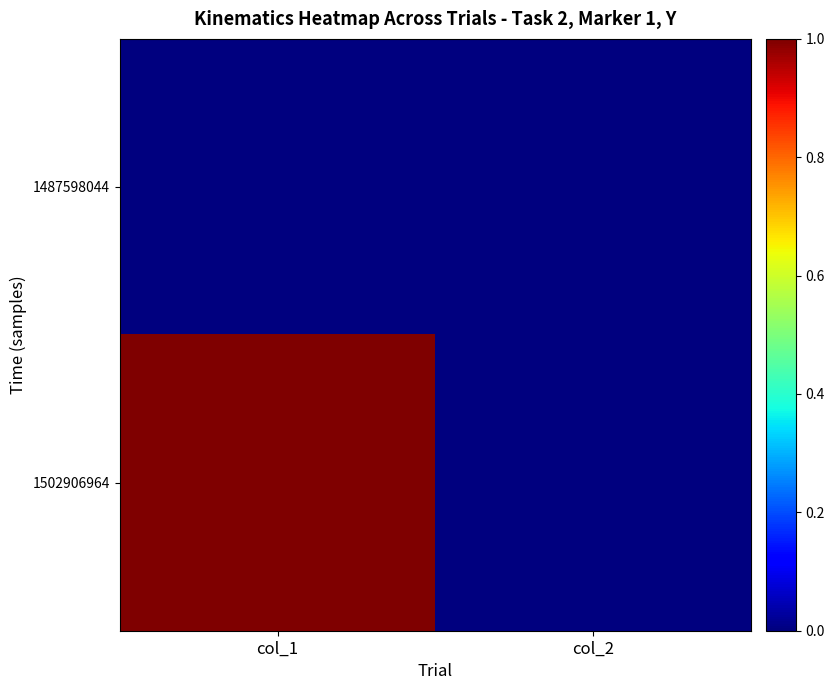

Which series changed the most between col_1 and col_2?

1502906964